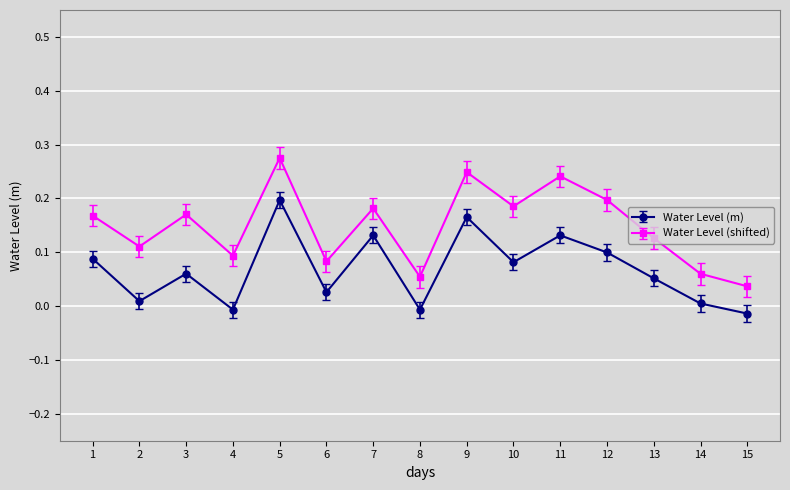

List the series in order of their overall mean, lowest first.

Water Level (m), Water Level (shifted)